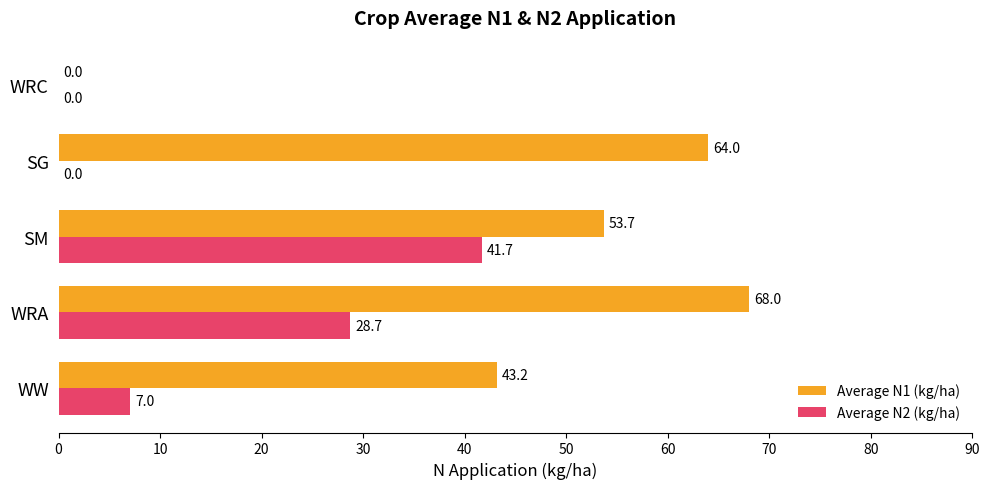

At which category does the chart reach its peak across all series?

WRA